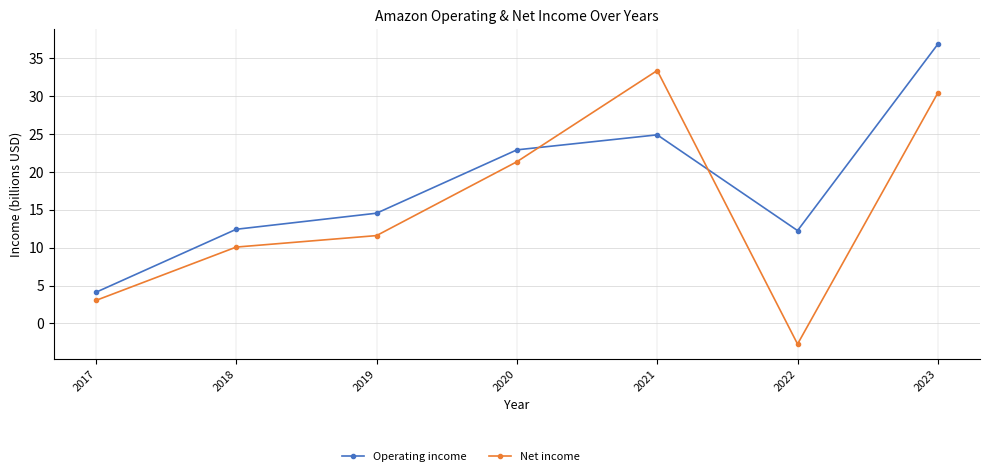

Rank the series at 2022 from lowest to highest value.

Net income, Operating income